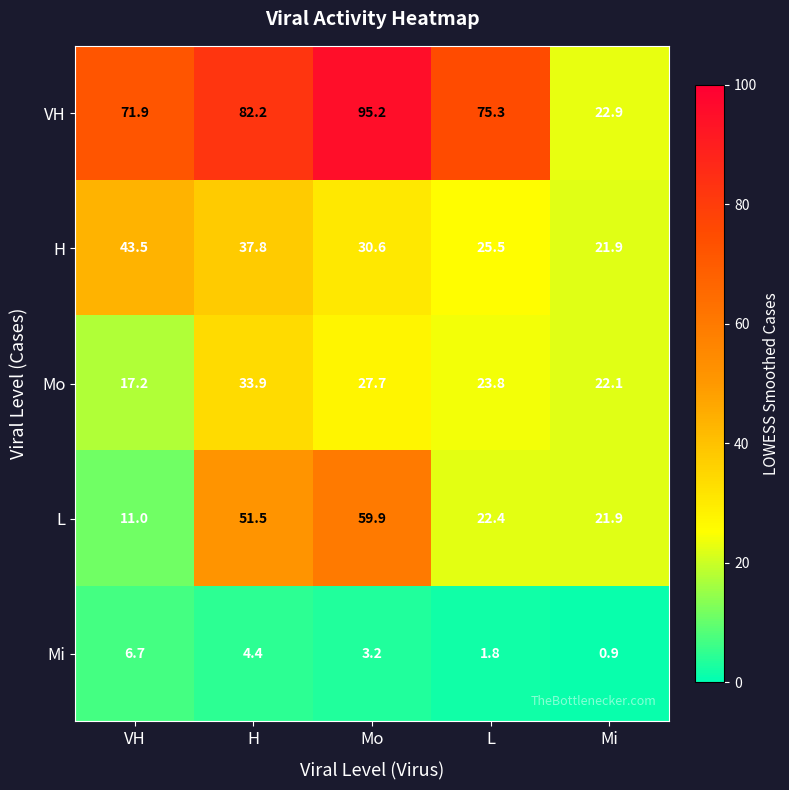

The value of L at VH is 2.8. True or false?

False